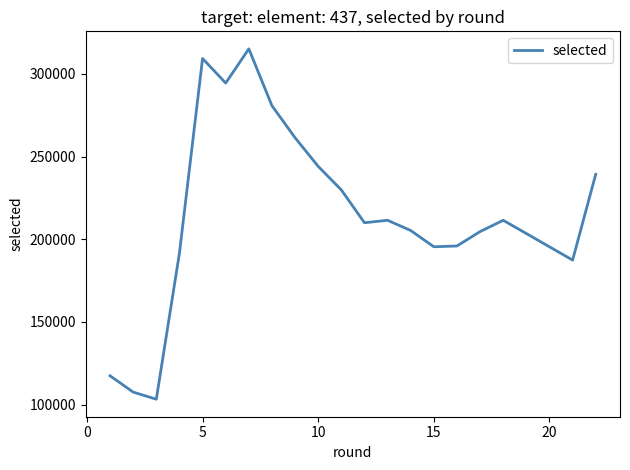

True or false: there are more than 2 points higher than both neighbors.

True